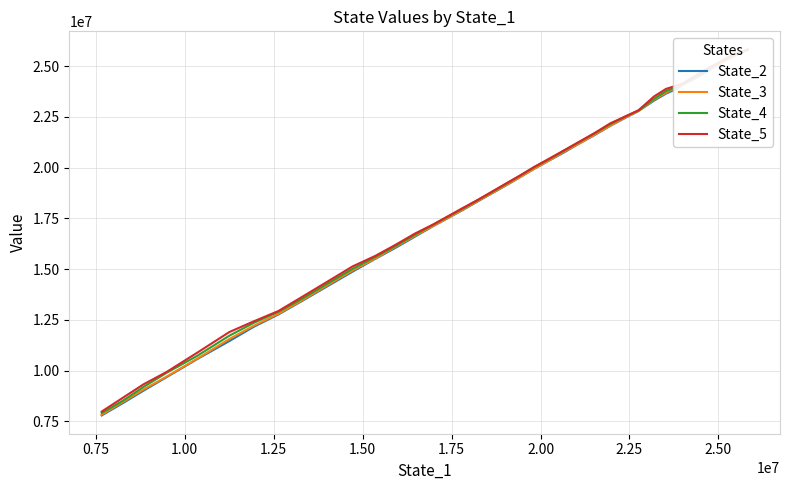

Which series has the widest spread of values?

State_2